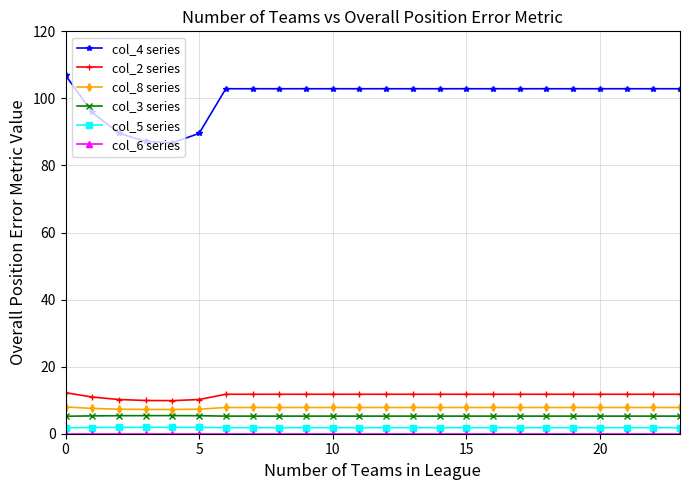

True or false: col_4 series and col_3 series intersect in this chart.

False